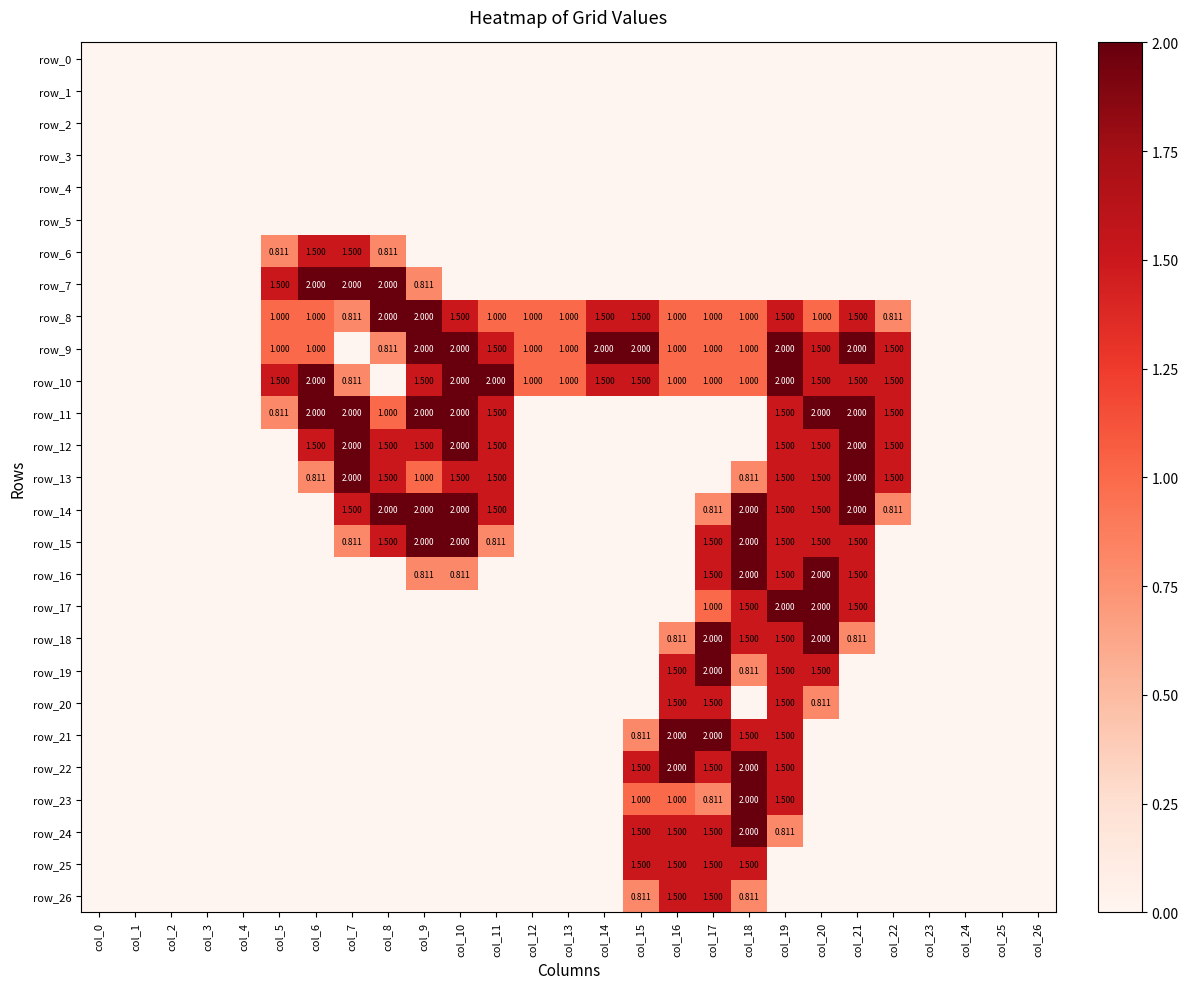

Where is row_12 nearest to the value 1?

col_6